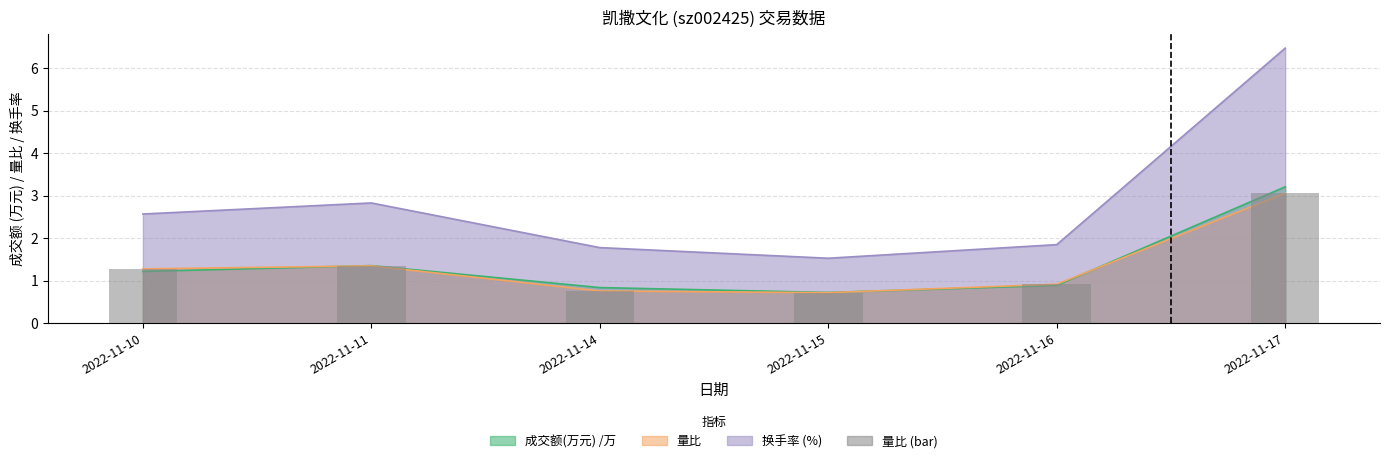

Which category has the lowest value across all series?

2022-11-15